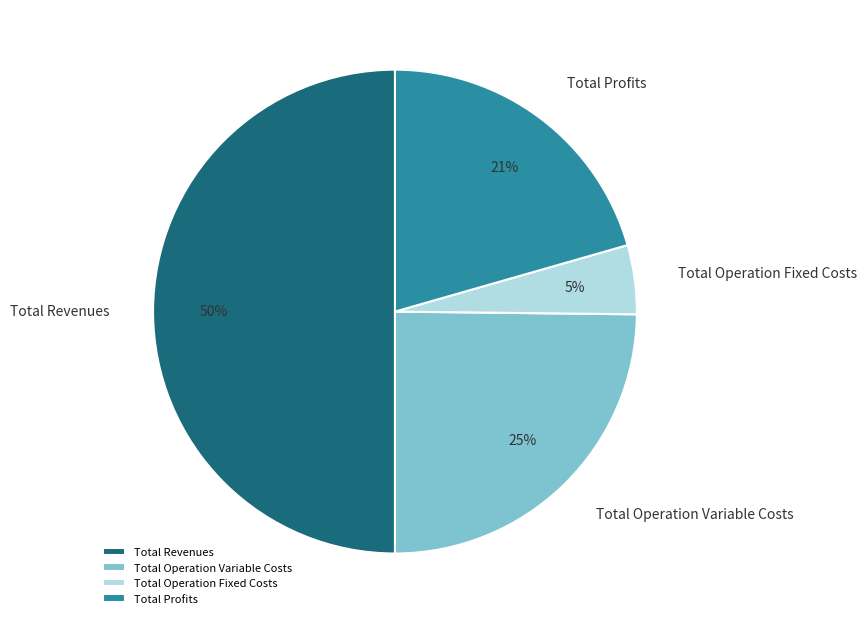

Rank the categories by value from highest to lowest.

Total Revenues, Total Operation Variable Costs, Total Profits, Total Operation Fixed Costs